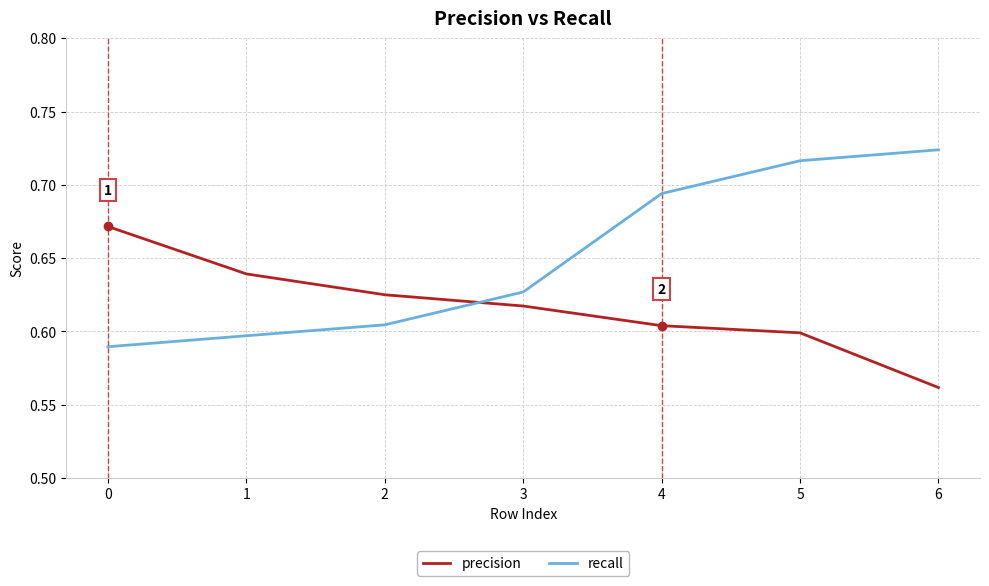

What is the total value across all series at 6?

1.3